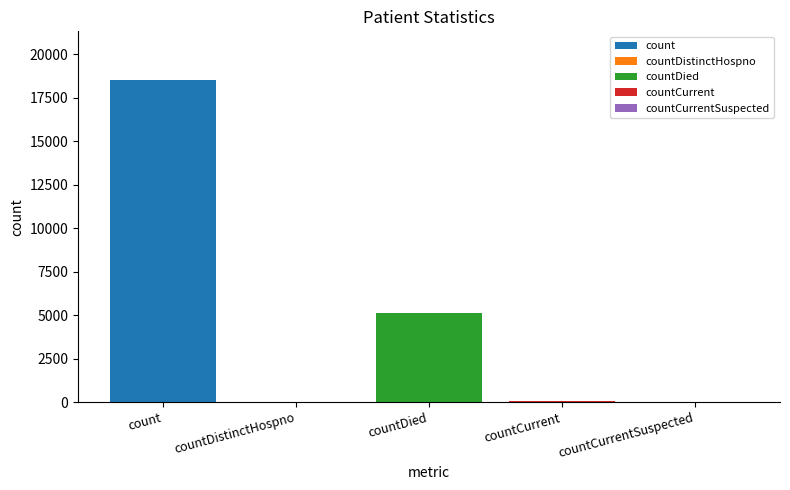

What is the highest value of the count series?

18536